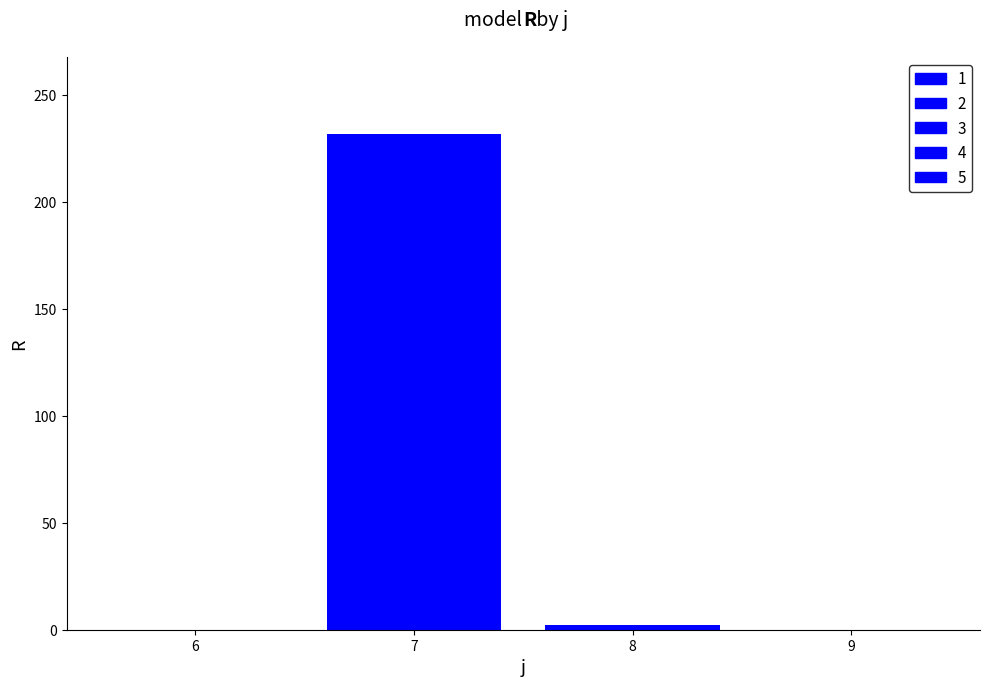

What is the difference between the values at 6 and 7?

232